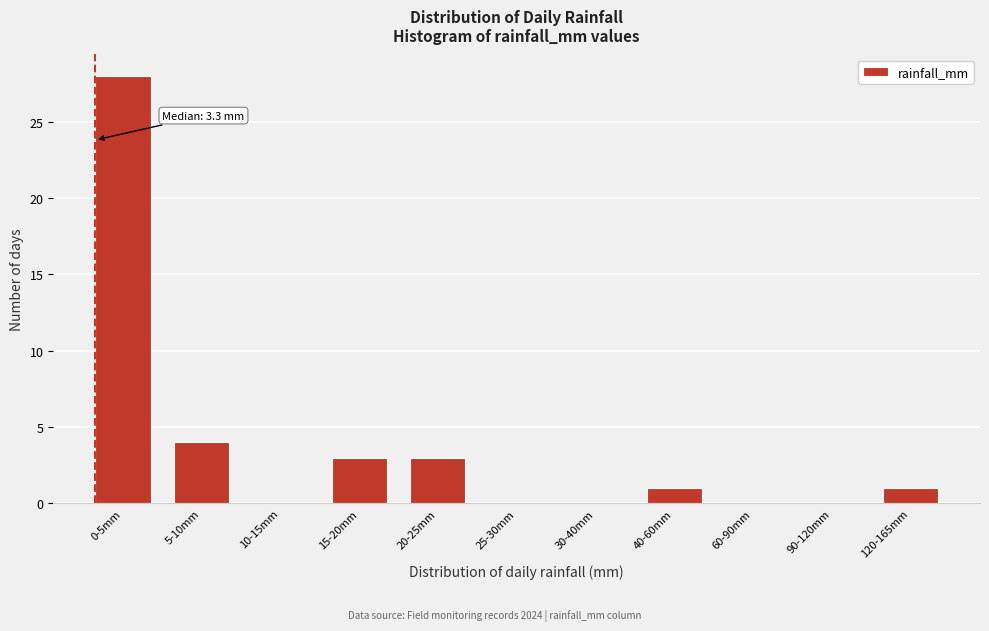

Reading left to right, list all the values displayed in this chart.

0-5mm=28	5-10mm=4	10-15mm=0	15-20mm=3	20-25mm=3	25-30mm=0	30-40mm=0	40-60mm=1	60-90mm=0	90-120mm=0	120-165mm=1